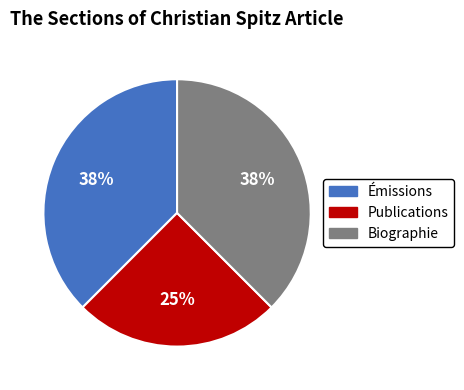

The Publications slice represents 13% of the pie. True or false?

False